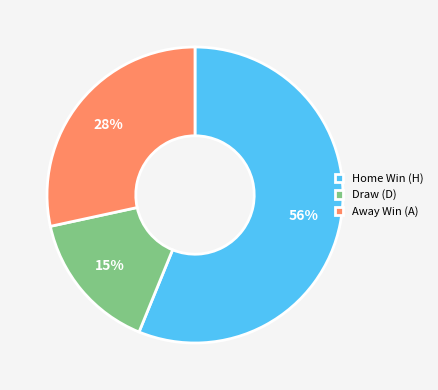

How many segments does this pie chart have?

3